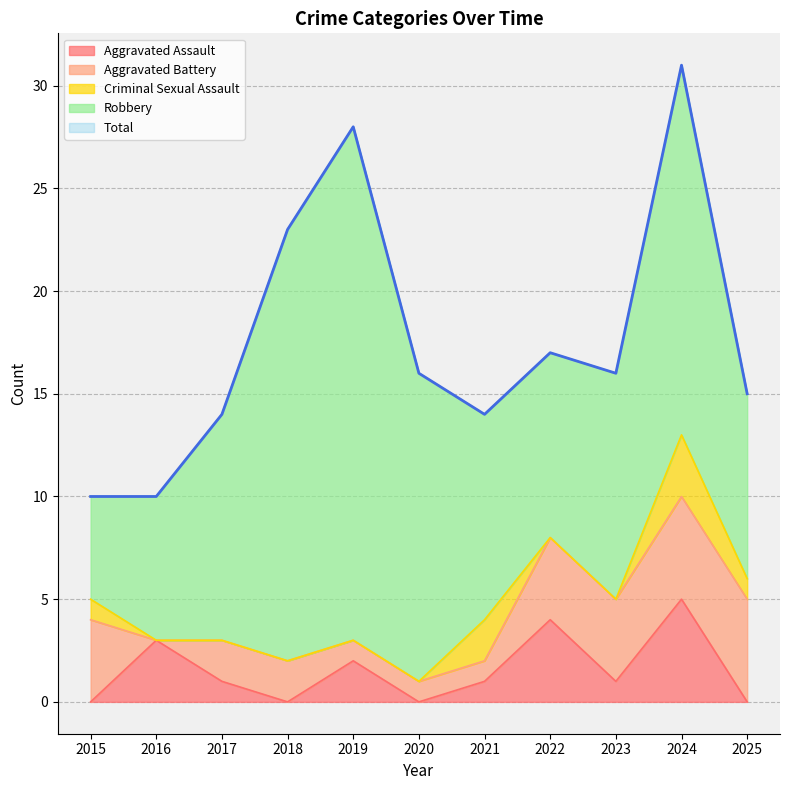

What is the difference between the Aggravated Battery values at 2022 and 2024?

1